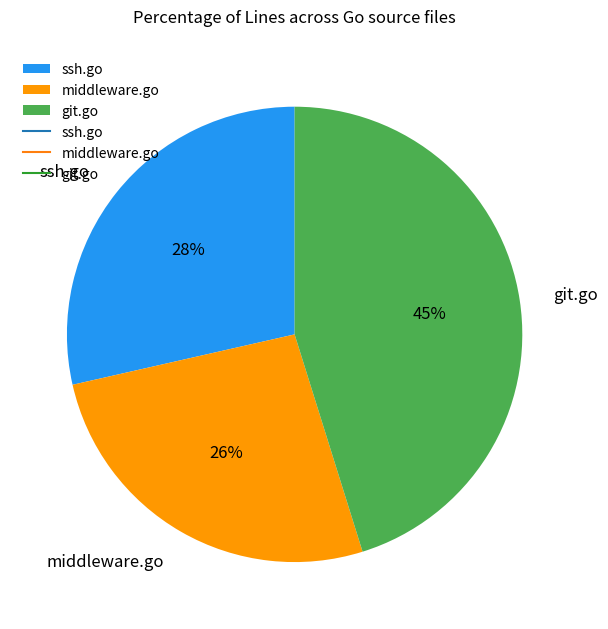

What is the ratio of the value at middleware.go to the value at ssh.go?

0.9